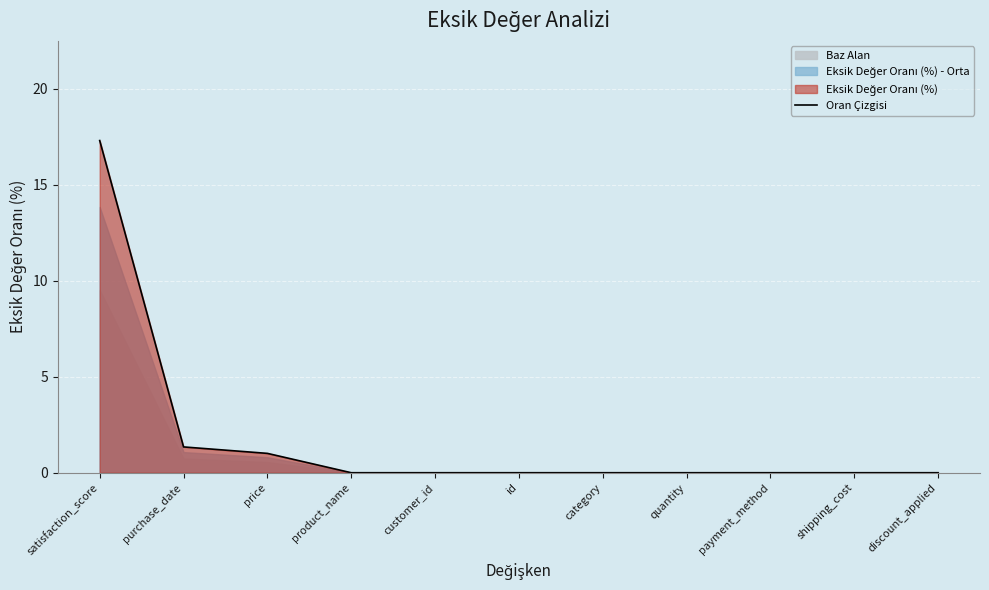

What is the label of the 4th point from the right?

quantity